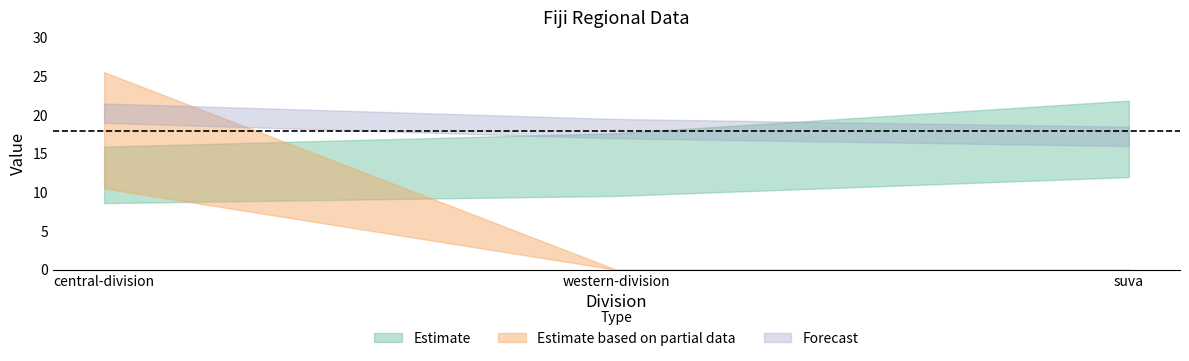

Reading right to left, list all the values displayed in this chart.

col_6: 21.9	17.7	15.9
col_7: 12.0	9.6	8.6
col_8: 17.0	18.0	20.0
col_3: 0.0	0.0	25.6
col_4: 0.0	0.0	10.5
col_5: 0.0	0.0	20.0